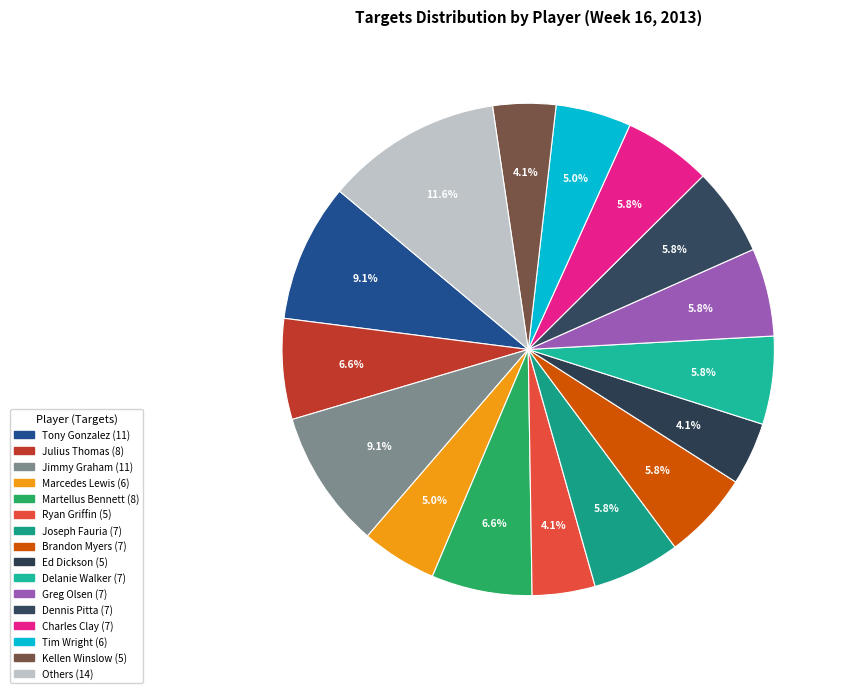

How many segments does this pie chart have?

16